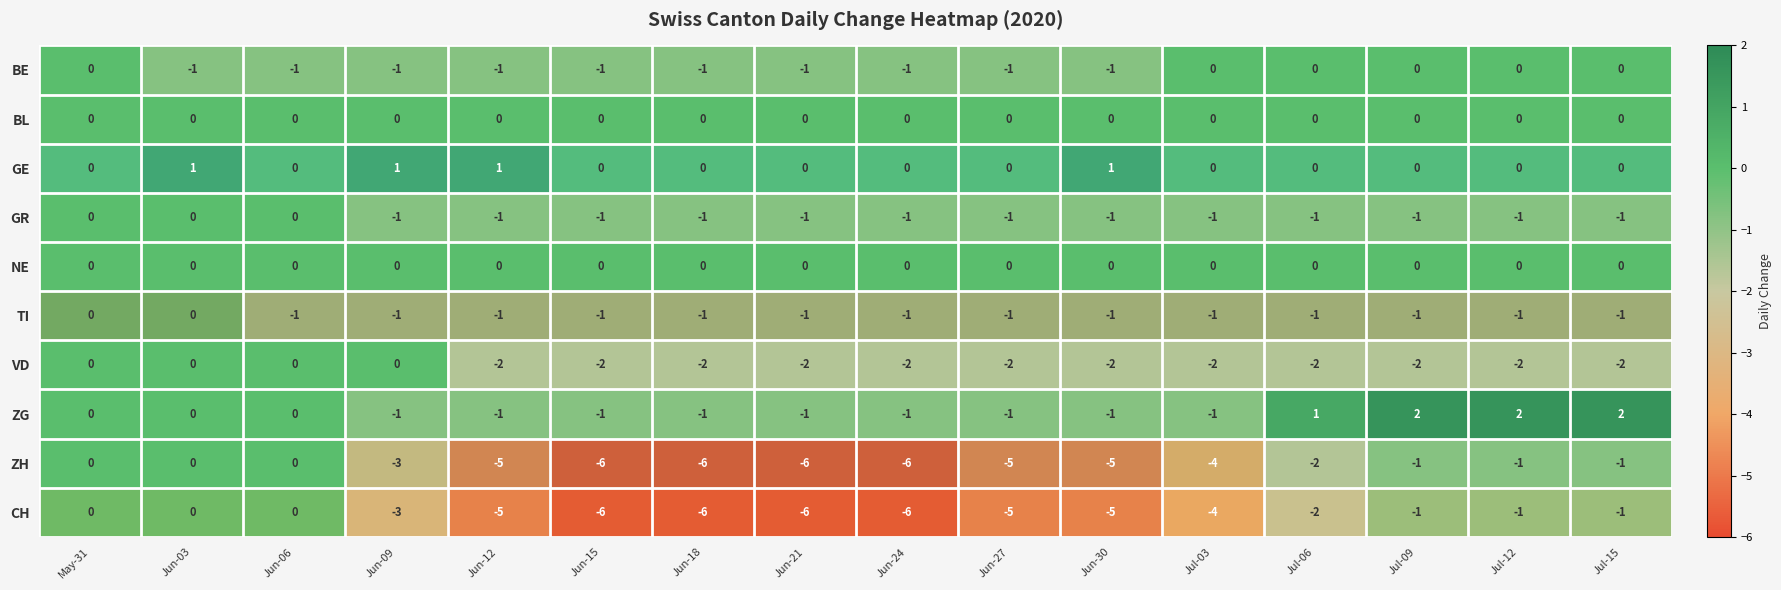

What is the greatest value displayed?

2